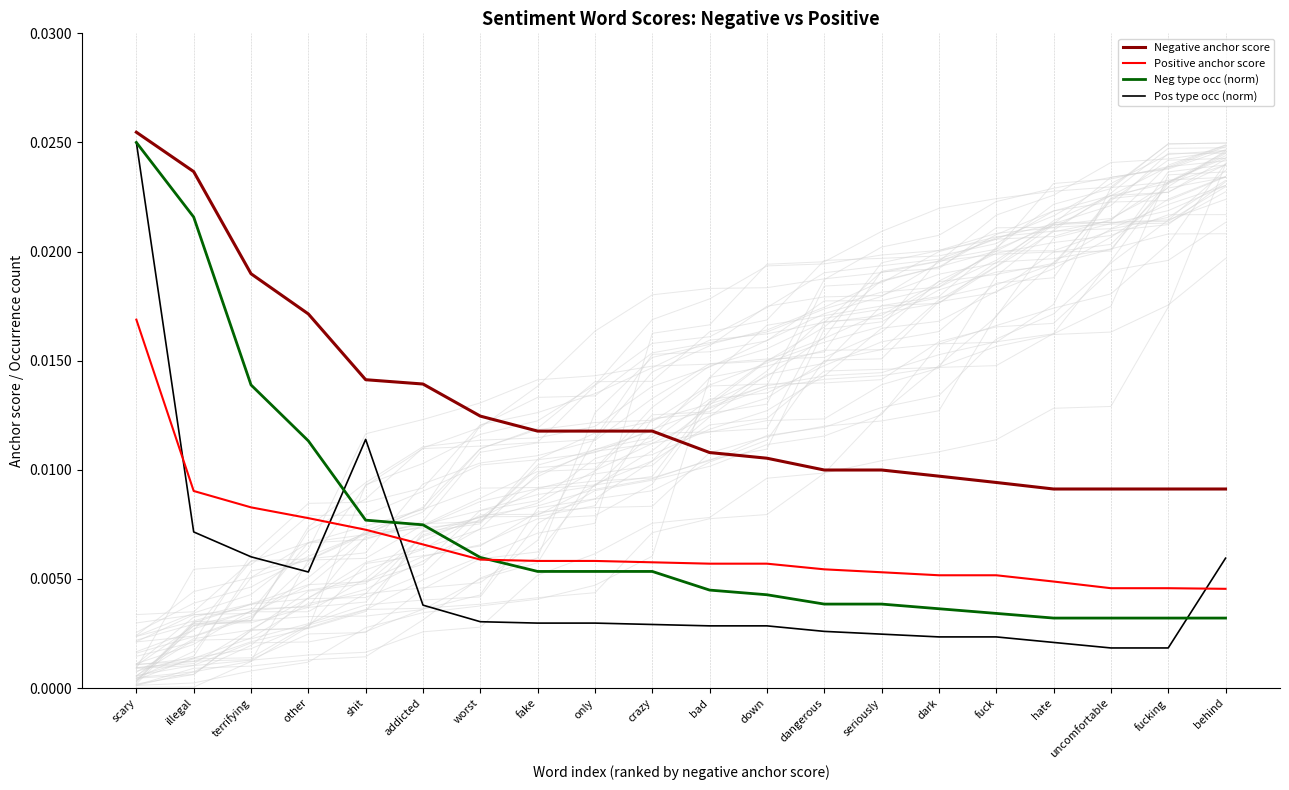

True or false: Positive anchor score has more than 2 points higher than both neighbors.

False